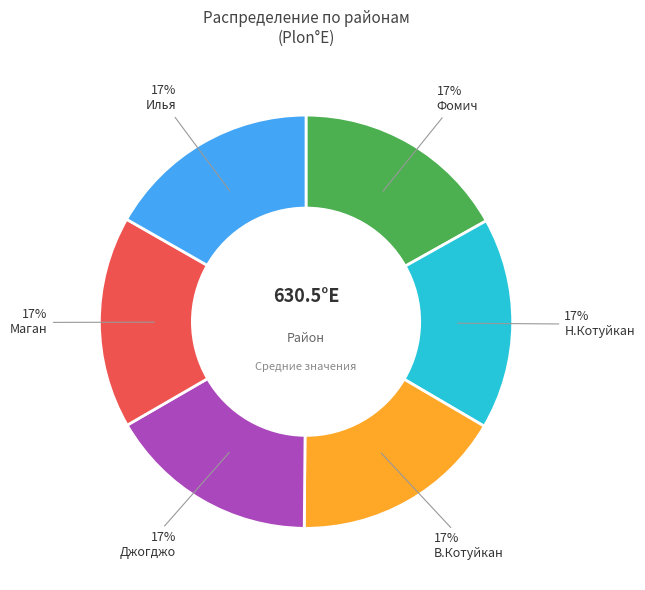

Count the number of slices in the pie.

6